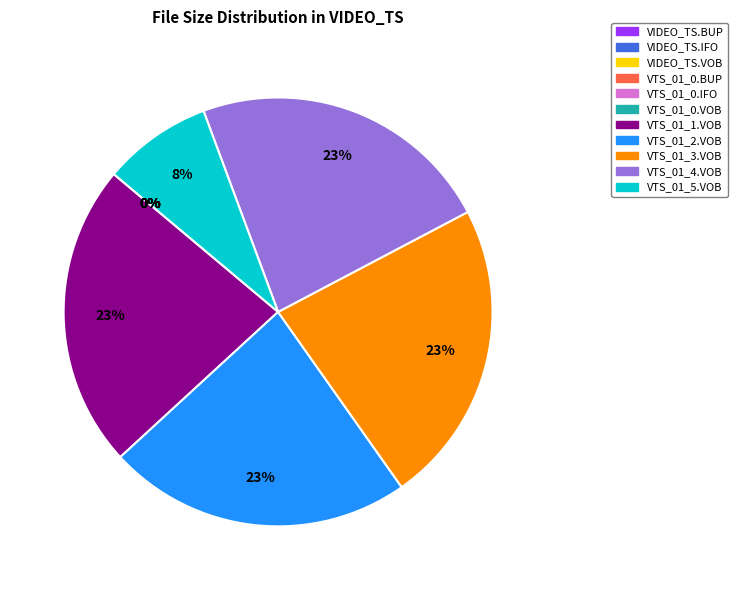

The VTS_01_1.VOB slice represents 23% of the pie. True or false?

True